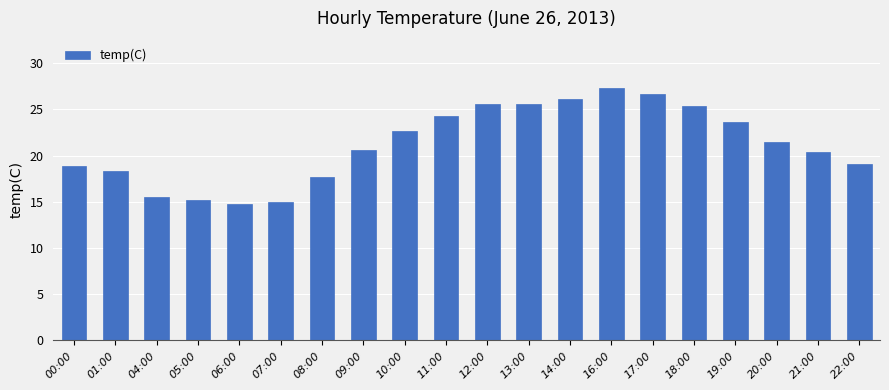

What is the difference between the maximum and minimum values?

12.5